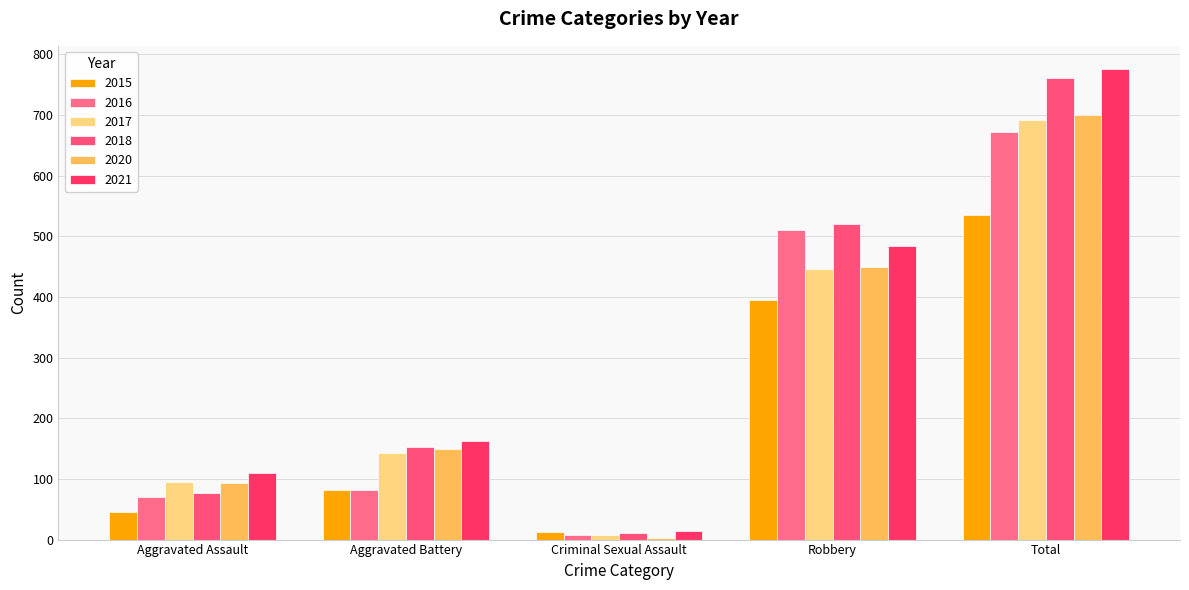

At which label does 2018 reach its peak?

Total